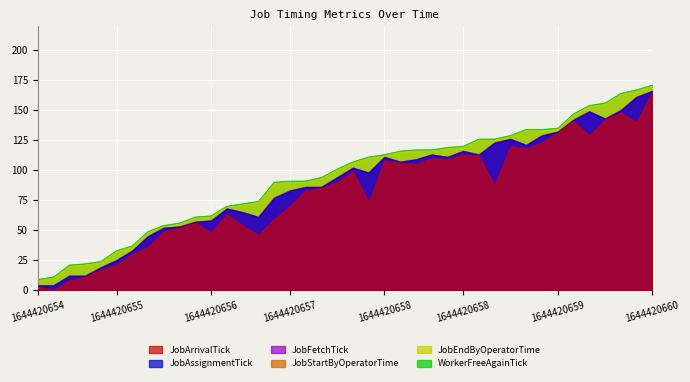

True or false: WorkerFreeAgainTick and JobFetchTick cross at least once.

False